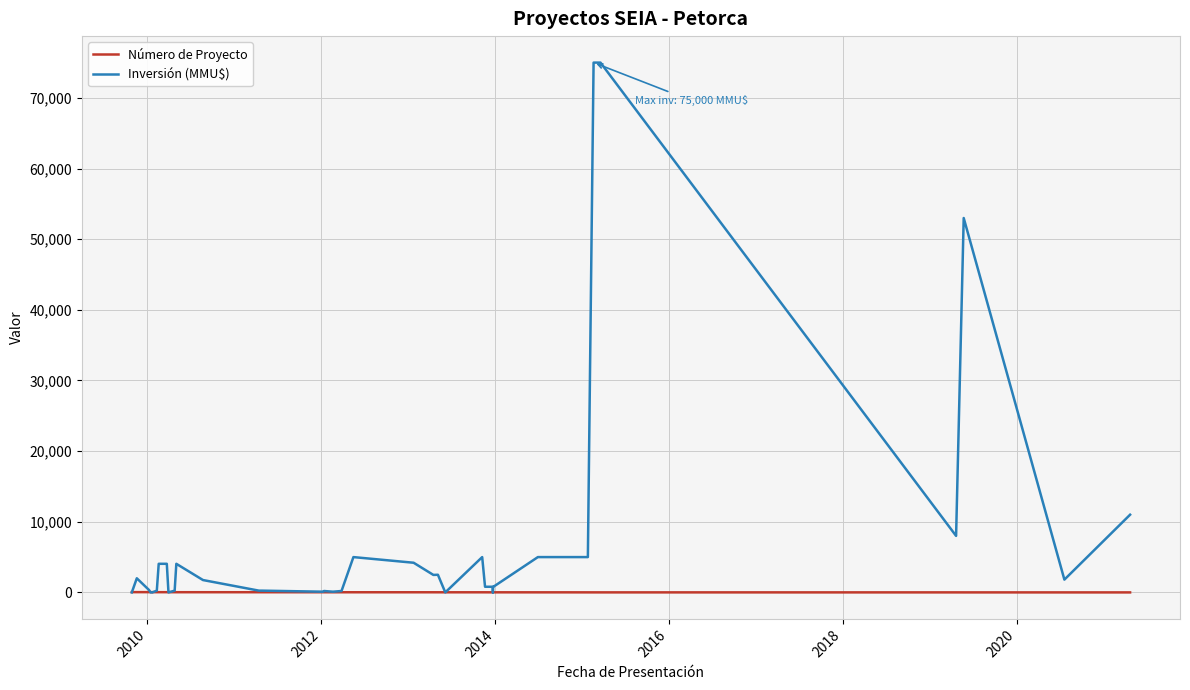

The Inversión (MMU$) series shows 1092 at 38. True or false?

False